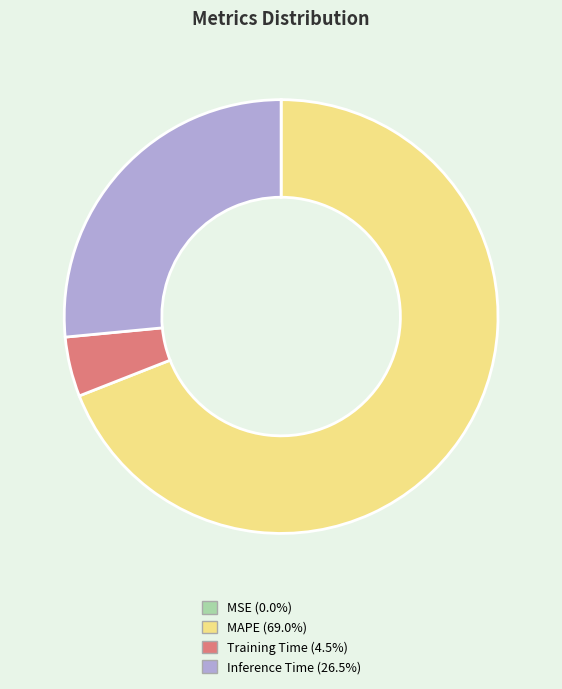

Does any single category account for the majority?

Yes